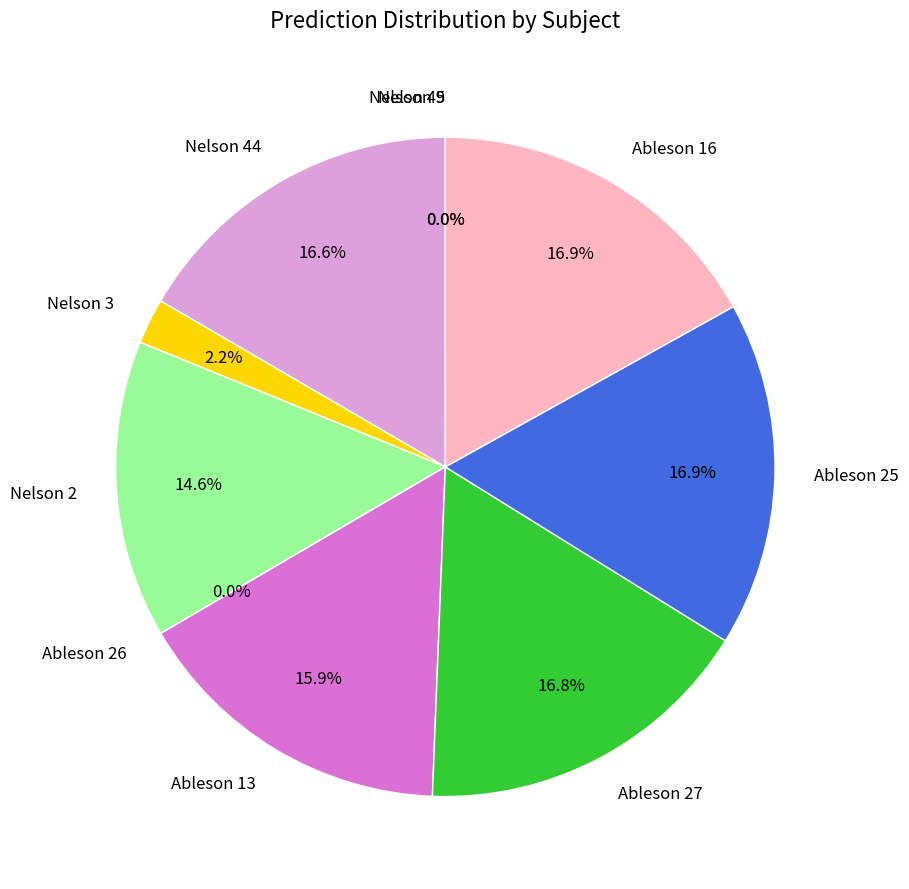

To the nearest percent, what is the combined percentage of Nelson 44 and Ableson 27?

33%